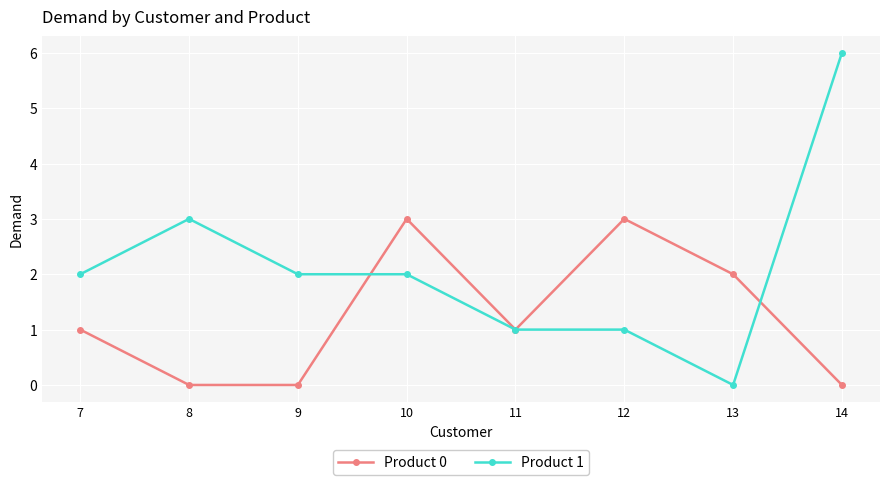

The value of Product 0 at 10 is 3. True or false?

True